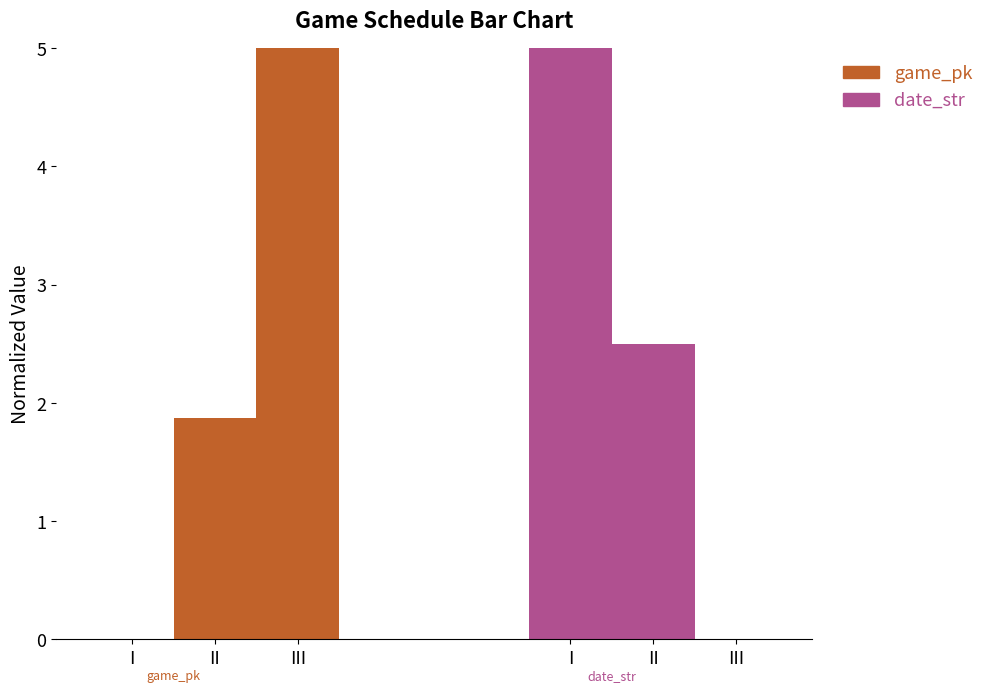

Rank the categories by game_pk value from highest to lowest.

III, II, I